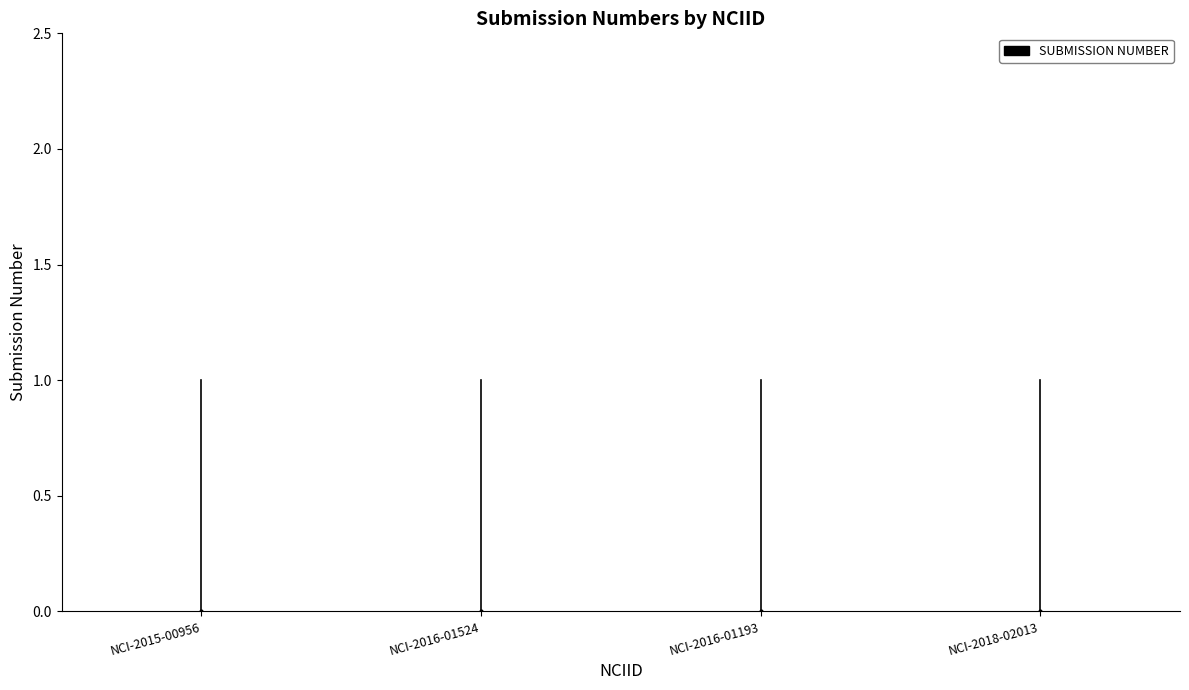

True or false: the data shows 1 at NCI-2015-00956.

True